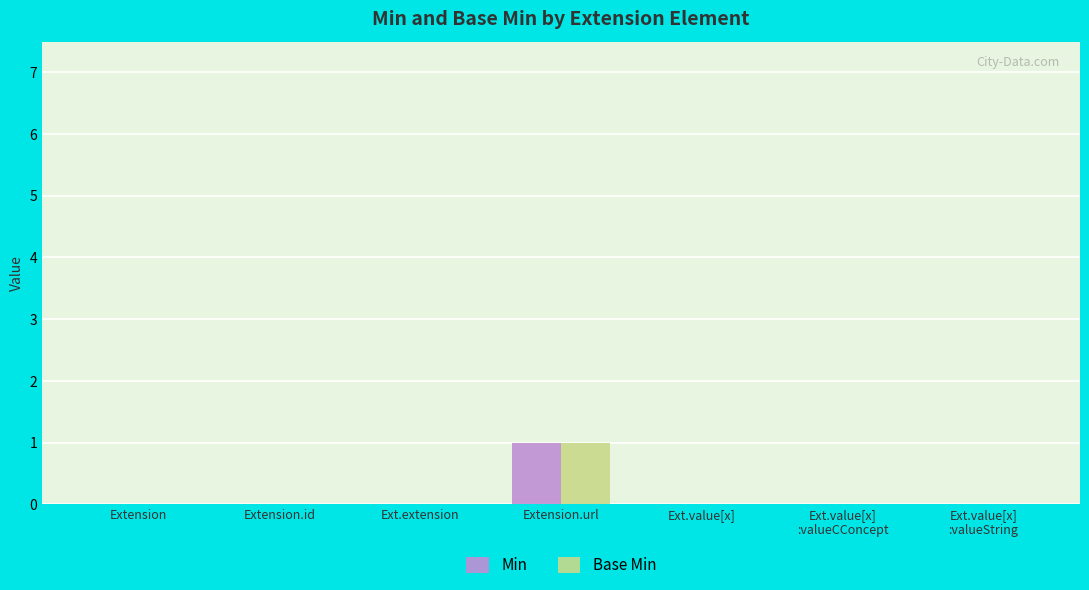

Is it true that Min equals -1 at Ext.value[x]?

False